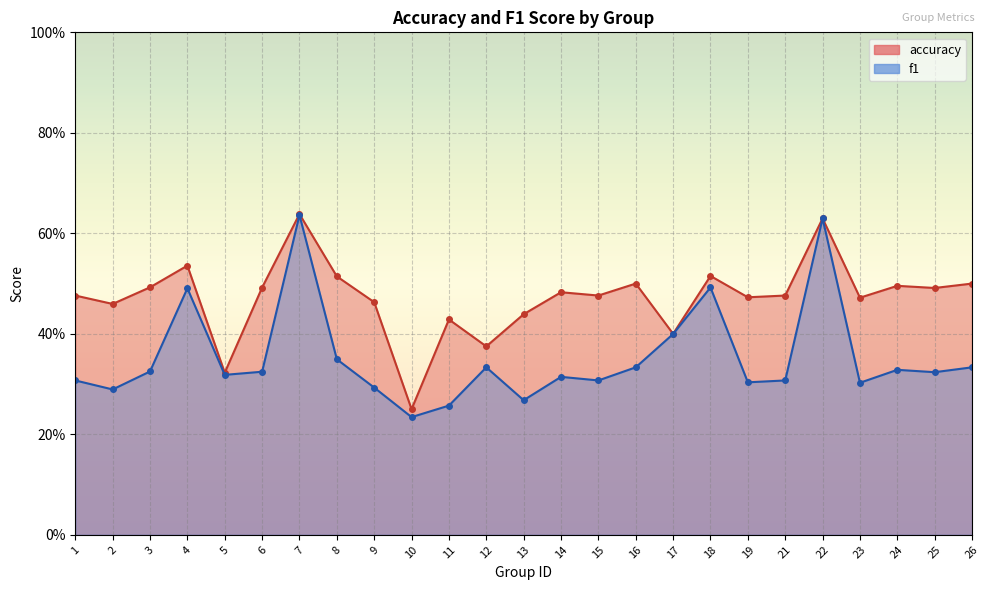

Between 17 and 26, which series saw the biggest shift?

accuracy